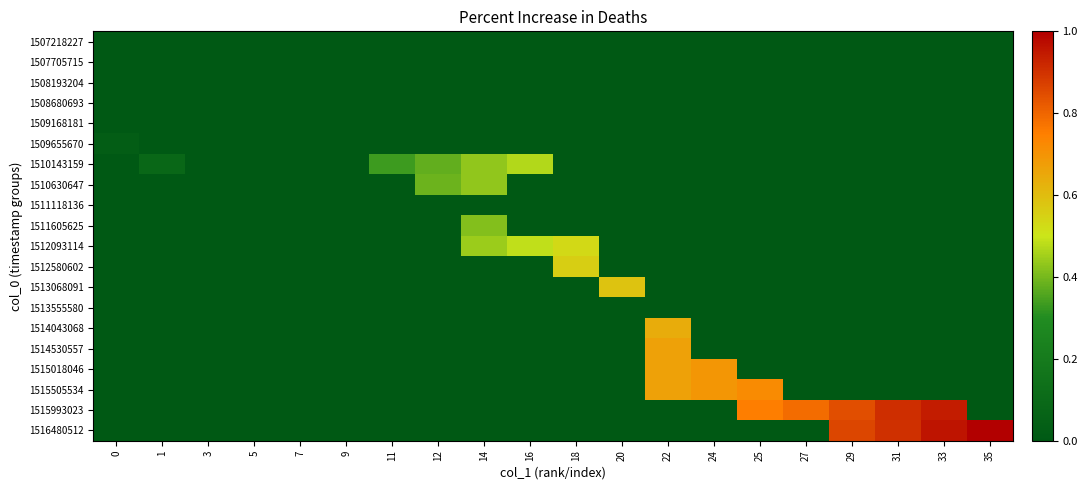

At which category does the chart reach its peak across all series?

35